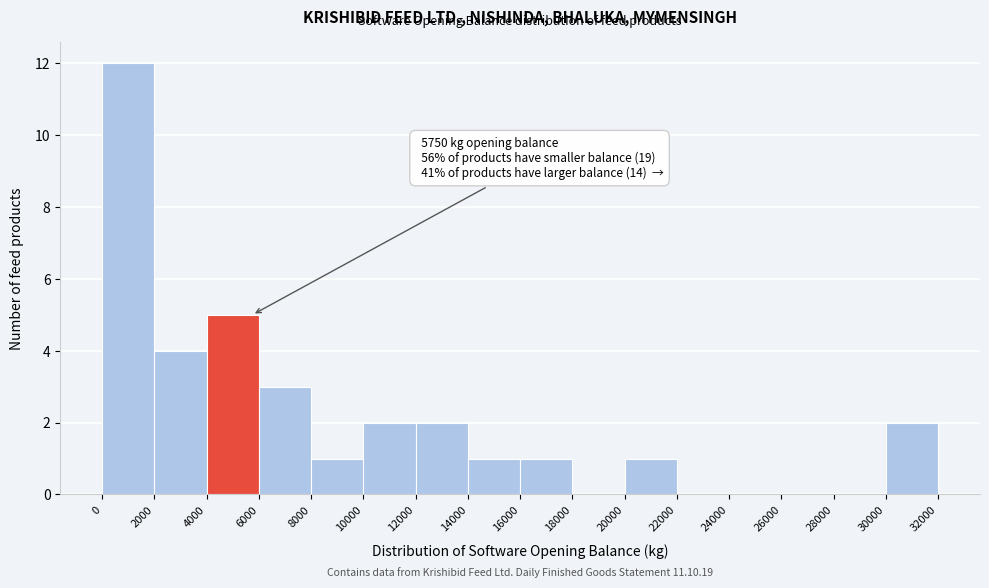

Over which range of the x-axis is the bar tallest?

0 to 2000